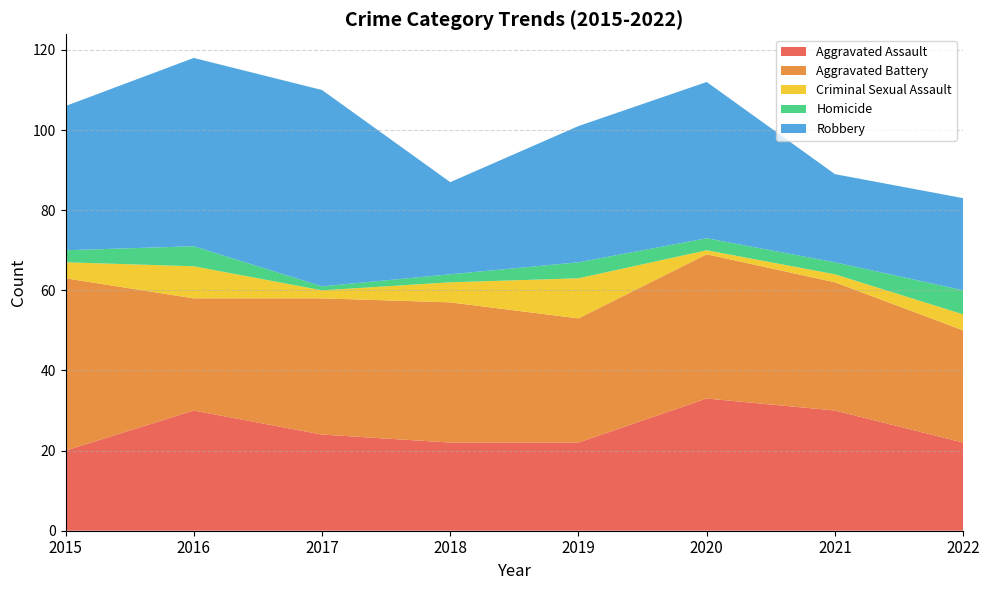

Reading right to left, transcribe all the data shown in this chart.

Aggravated Assault: 22	30	33	22	22	24	30	20
Aggravated Battery: 28	32	36	31	35	34	28	43
Criminal Sexual Assault: 4	2	1	10	5	2	8	4
Homicide: 6	3	3	4	2	1	5	3
Robbery: 23	22	39	34	23	49	47	36